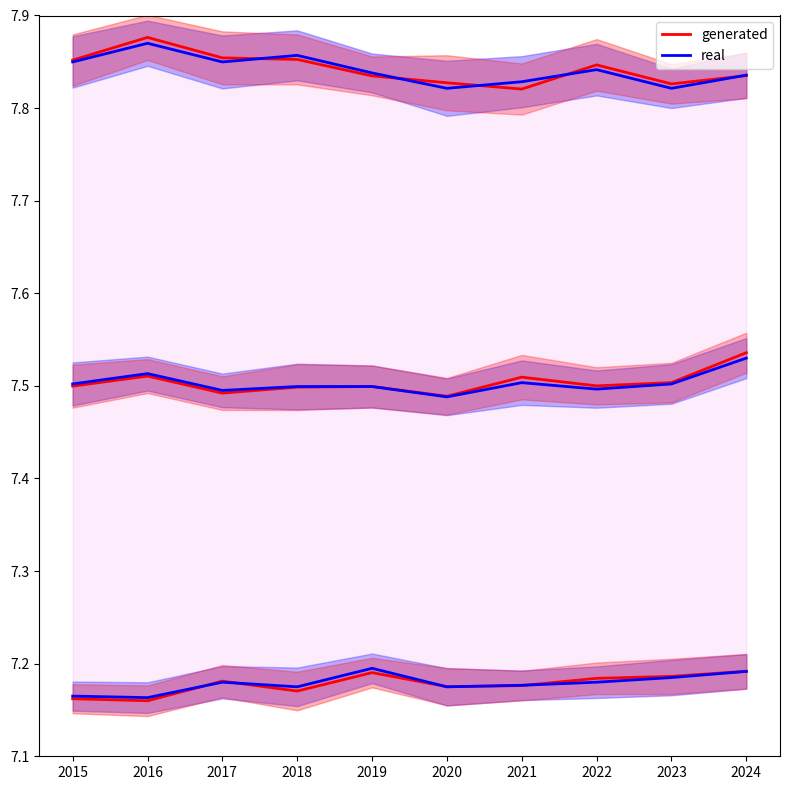

Rank the series by their average value, from highest to lowest.

generated, real